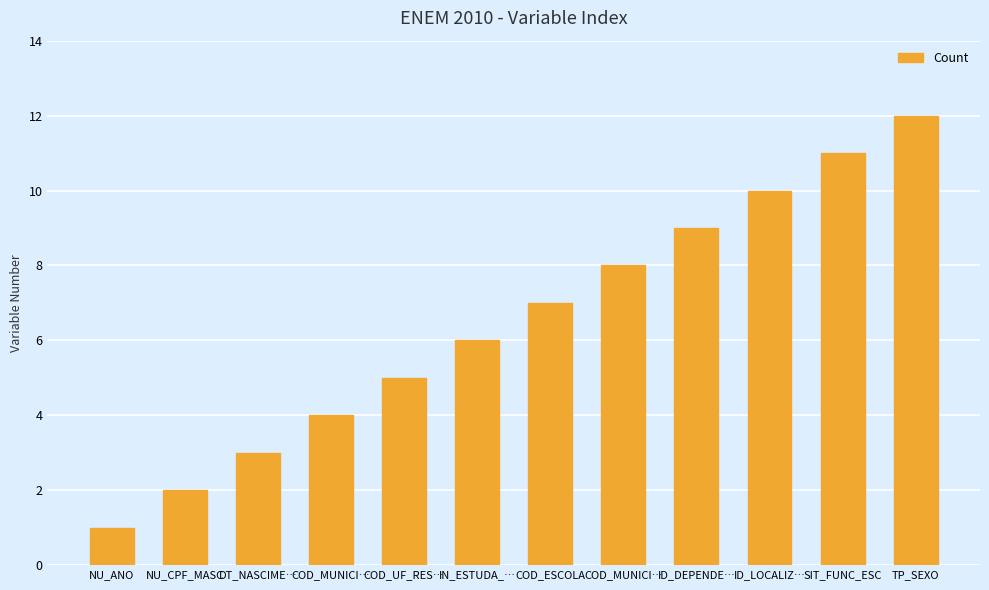

What is the greatest value displayed?

12